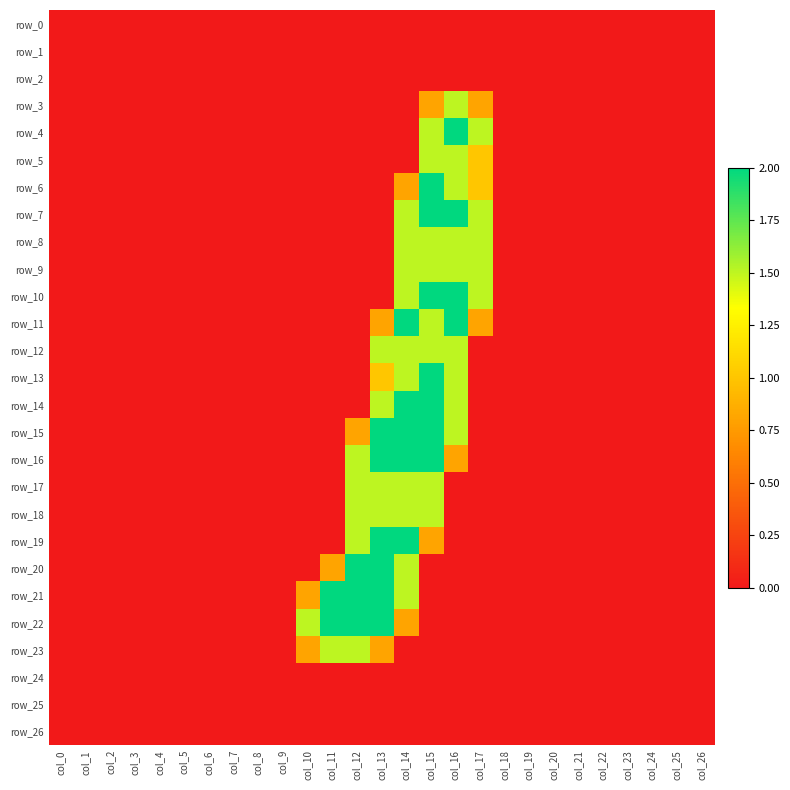

True or false: row_13 has a value of 0.0 at col_7.

True